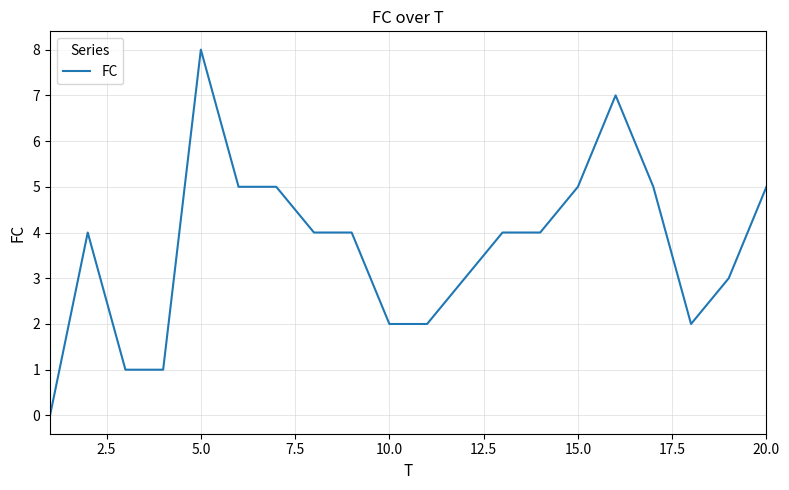

How many lines are shown in the chart?

1